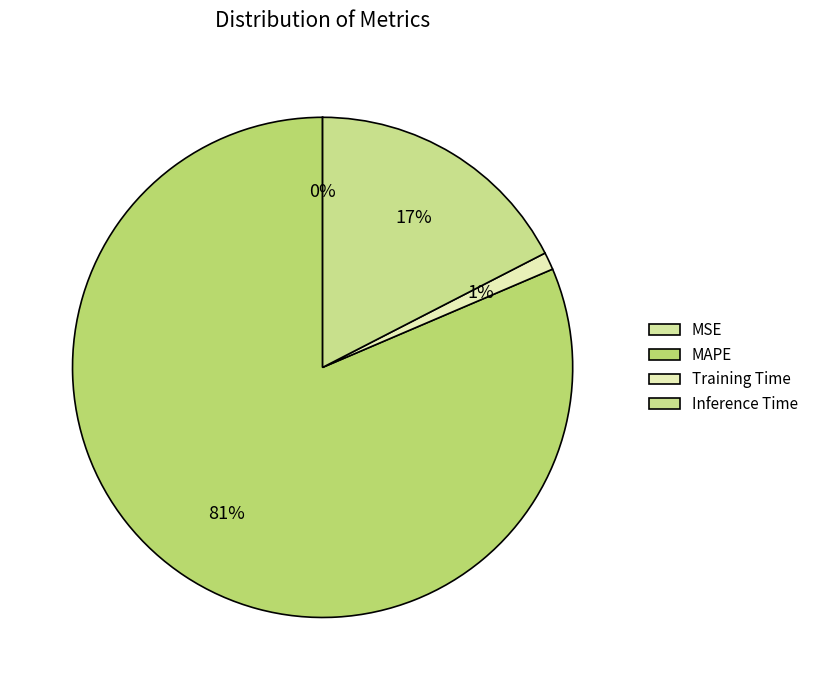

What percentage do MSE and Inference Time together represent?

17.4%